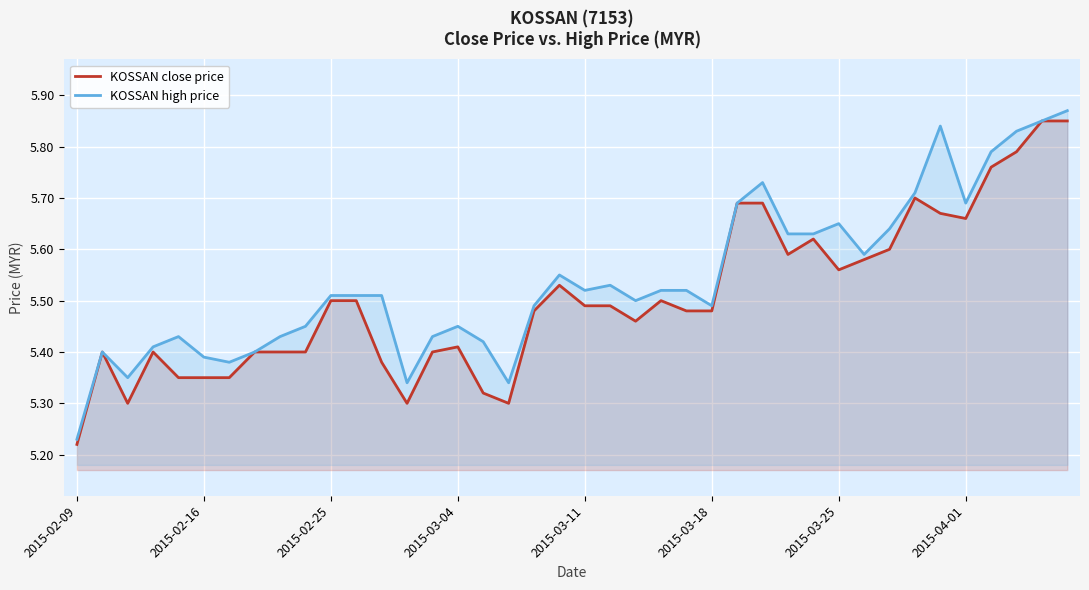

How many lines are shown in the chart?

2